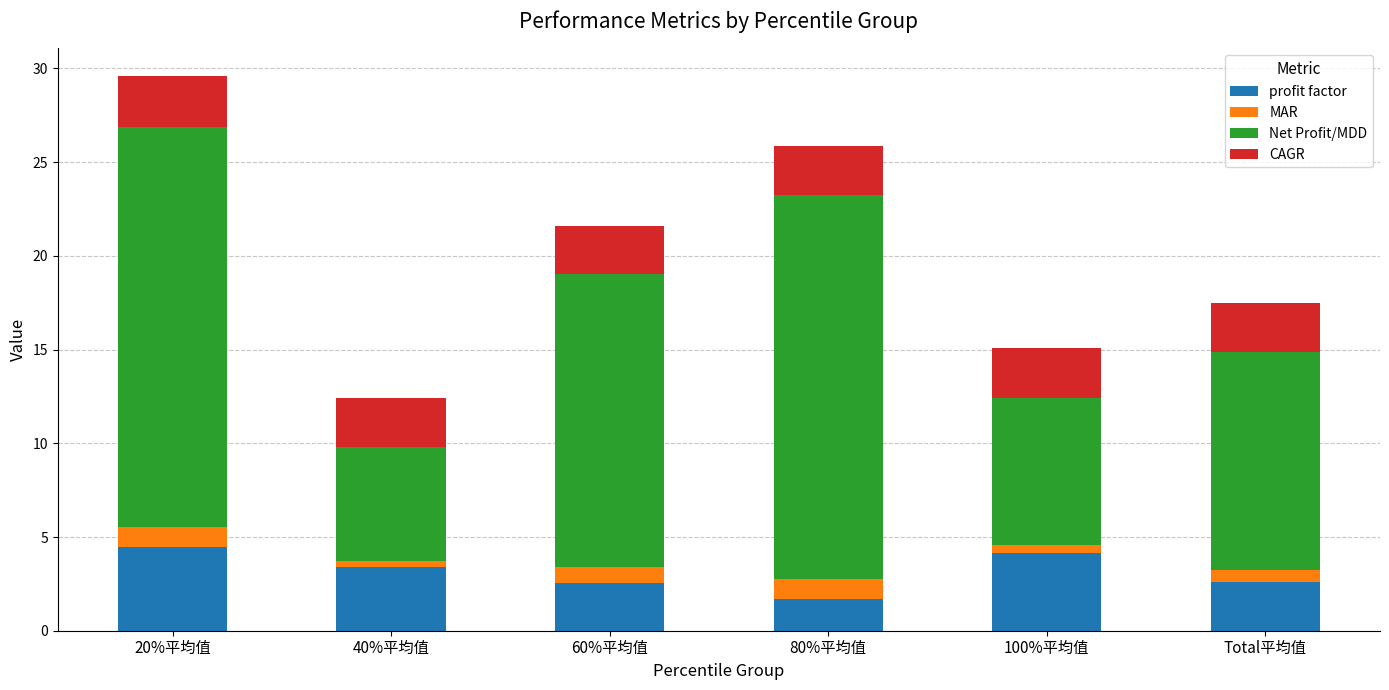

Are the bars grouped side by side (vs. stacked)?

No